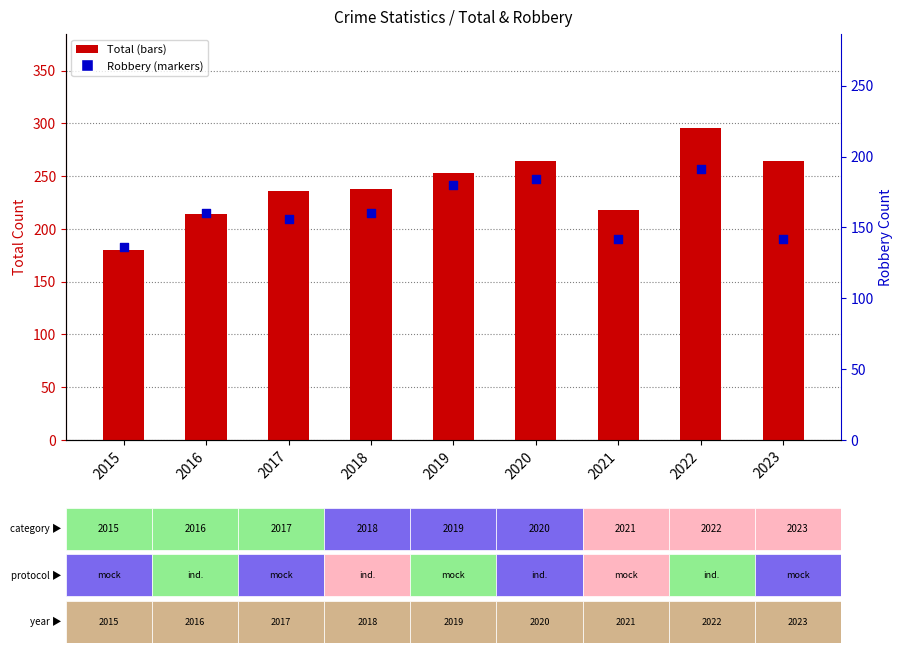

Which series contains the highest Y value?

Total